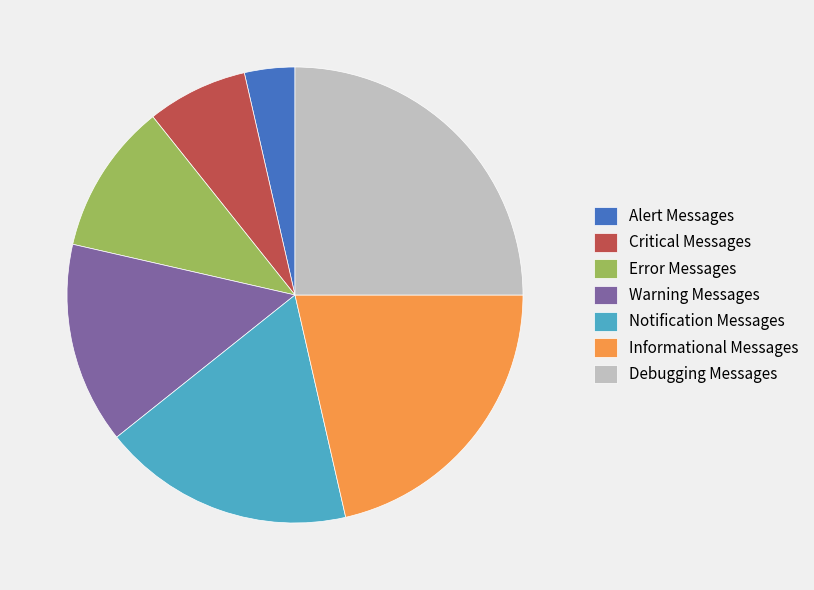

Which slice is the smallest?

Alert Messages